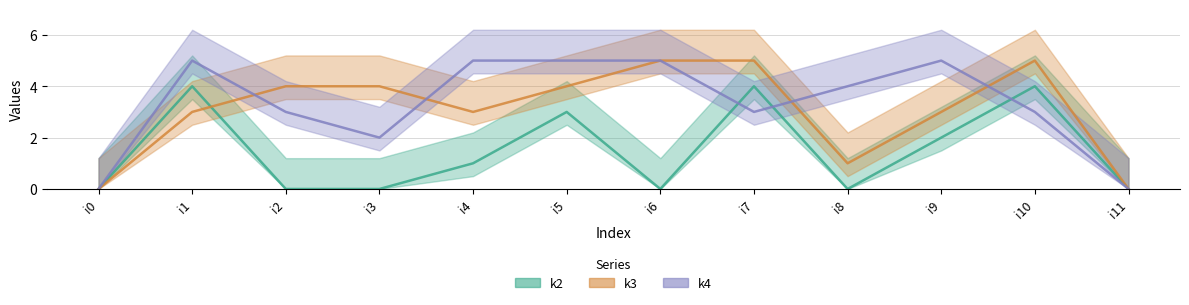

At which category is the sum across all series the highest?

i1